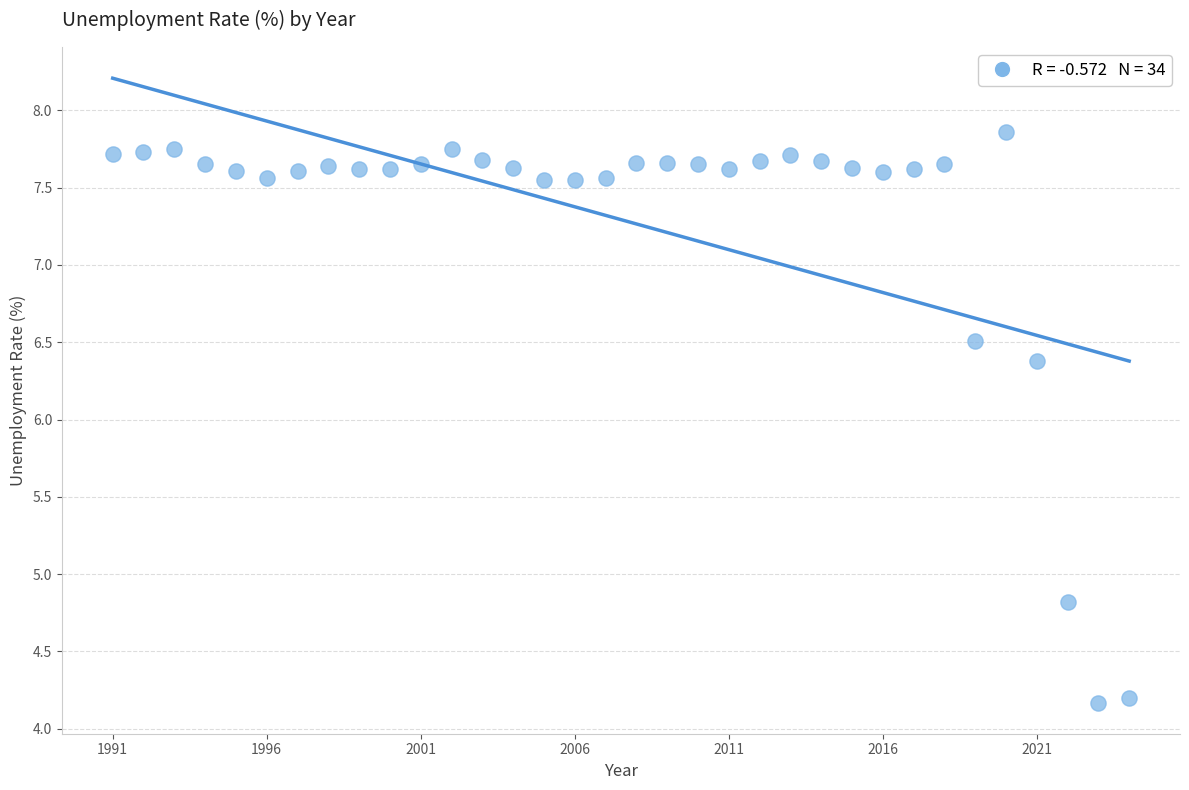

What is the range of Y values (max minus min)?

3.7